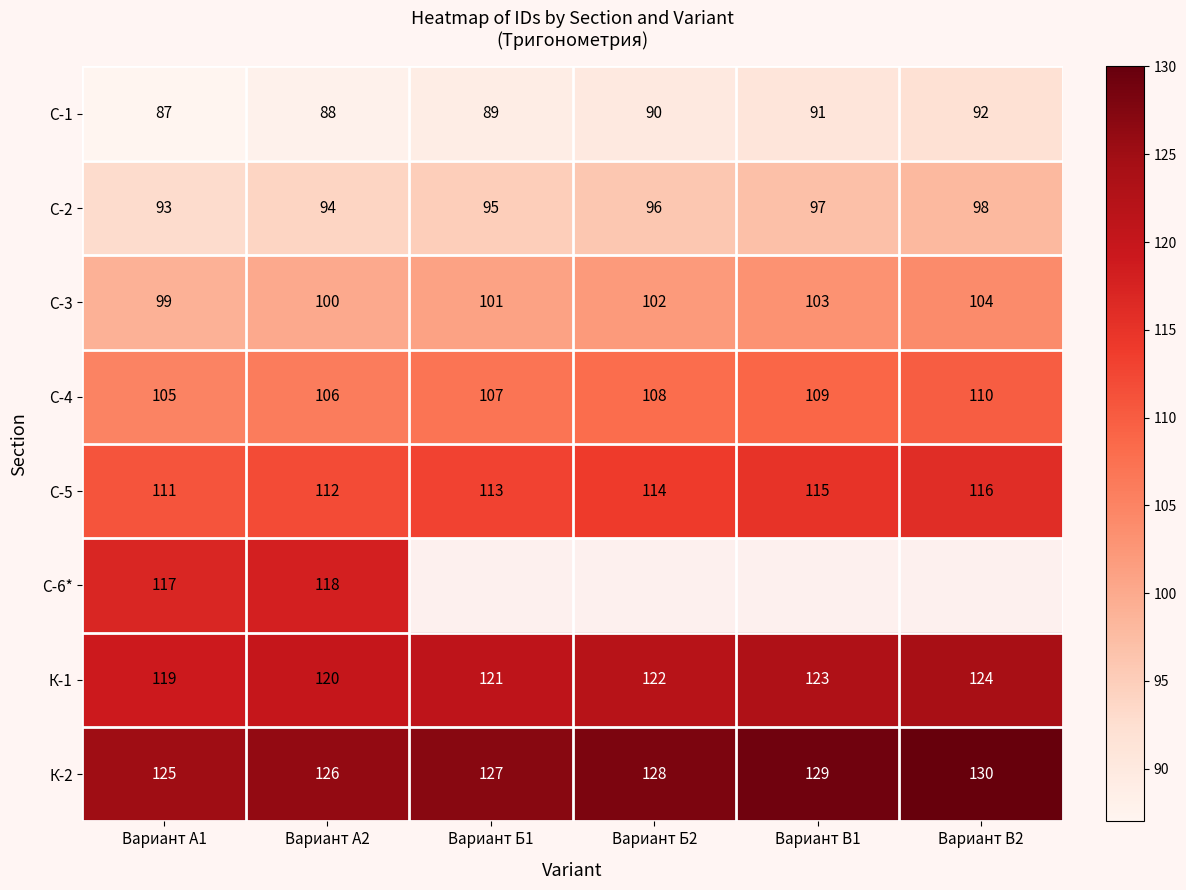

Rank the categories by С-4 value from highest to lowest.

Вариант В2, Вариант В1, Вариант Б2, Вариант Б1, Вариант А2, Вариант А1